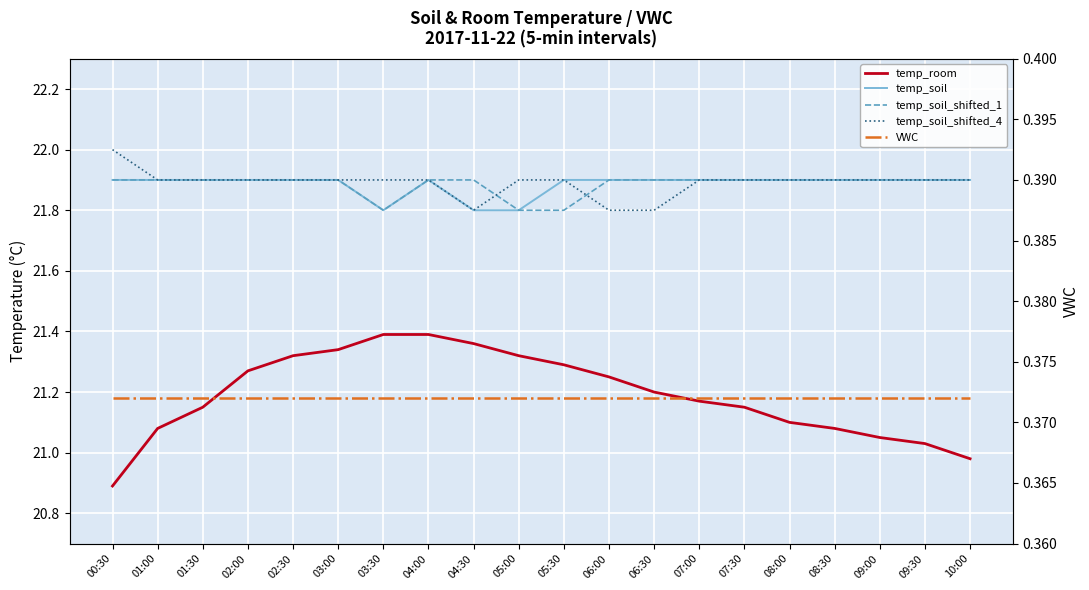

True or false: temp_soil_shifted_4 and temp_soil intersect in this chart.

False